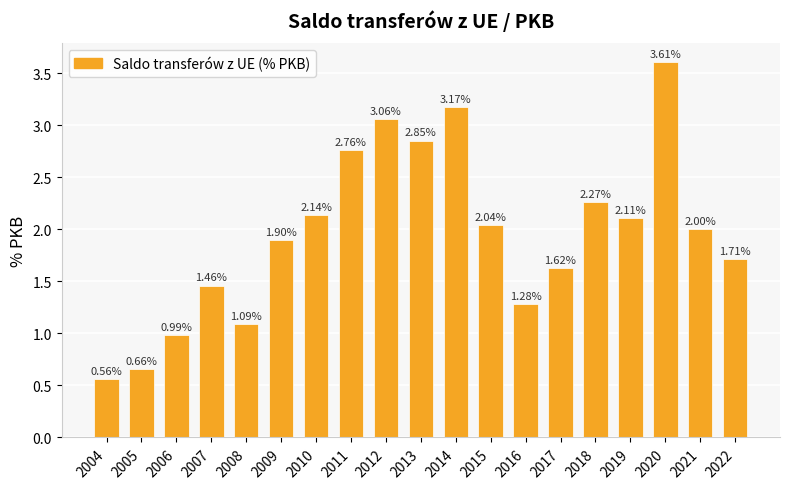

What is the ratio of the value at 2007 to the value at 2014?

0.5